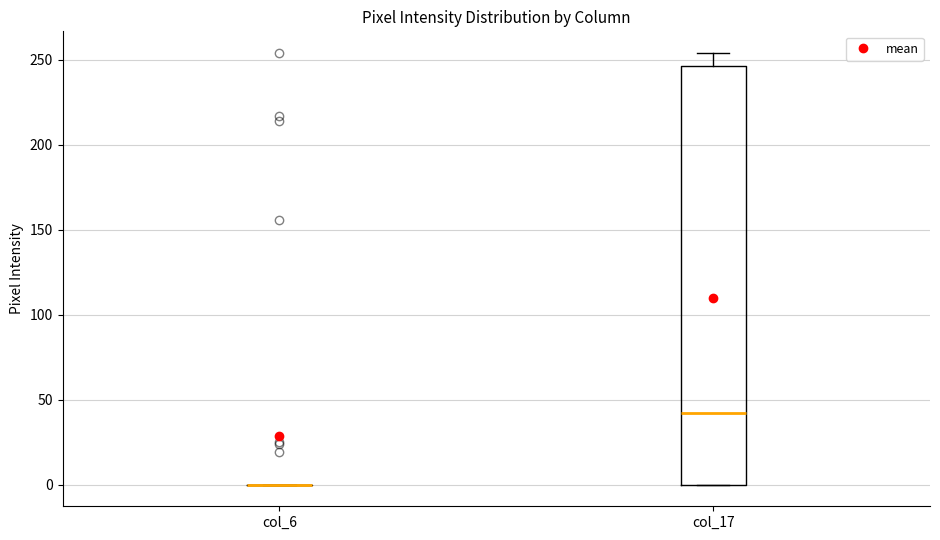

Reading left to right, transcribe this box plot: for each box, give where its median line is, the range the box spans, and where its two whiskers end, as read against the y-axis. The values are not printed on the chart, so give them approximately, as read against the axis.

col_6: box collapsed to a line at 0, whiskers 0 to 0
col_17: median 40, box 0 to 245, whiskers 0 to 255